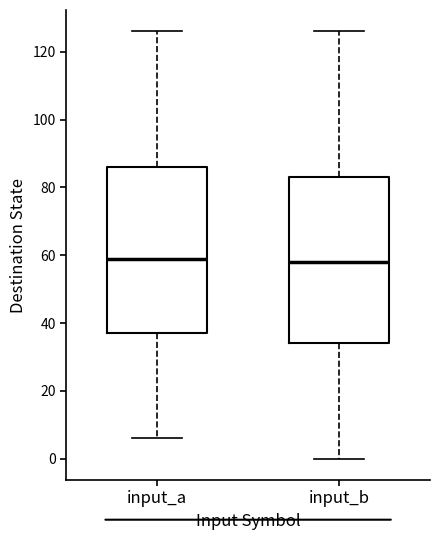

Reading left to right, transcribe this box plot: for each box, give where its median line is, the range the box spans, and where its two whiskers end, as read against the y-axis. The values are not printed on the chart, so give them approximately, as read against the axis.

input_a: median 60, box 38 to 86, whiskers 6 to 126
input_b: median 58, box 34 to 84, whiskers 0 to 126